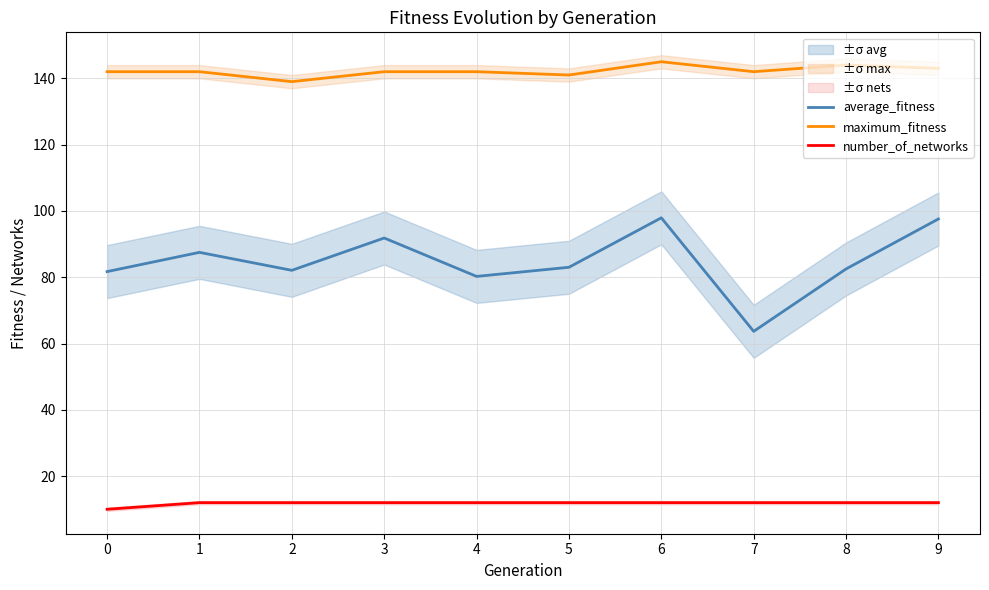

True or false: average_fitness and number_of_networks cross at least once.

False